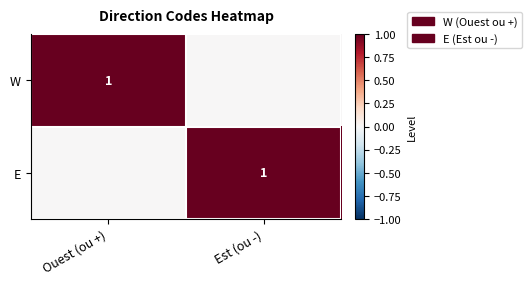

What is the difference between the highest and lowest values at Ouest (ou +)?

1